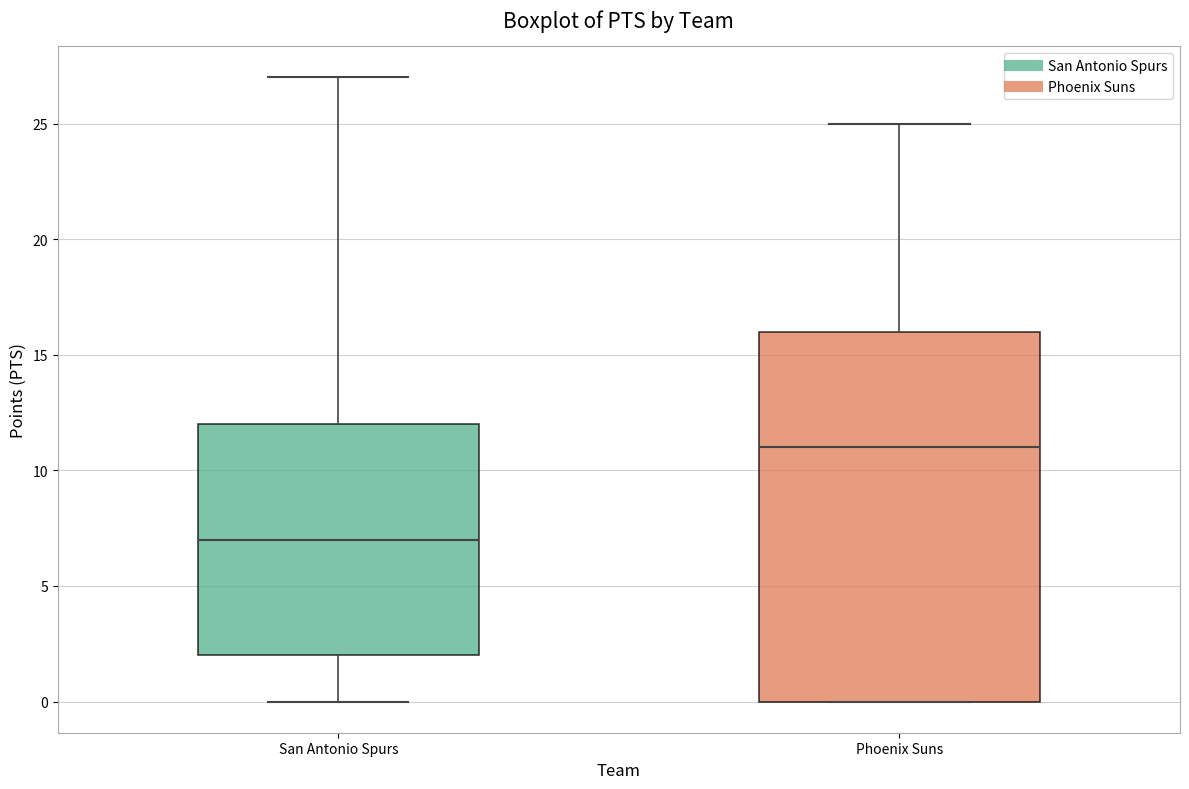

Reading left to right, transcribe this box plot: for each box, give where its median line is, the range the box spans, and where its two whiskers end, as read against the y-axis. The values are not printed on the chart, so give them approximately, as read against the axis.

San Antonio Spurs: median 7, box 2 to 12, whiskers 0 to 27
Phoenix Suns: median 11, box 0 to 16, whiskers 0 to 25